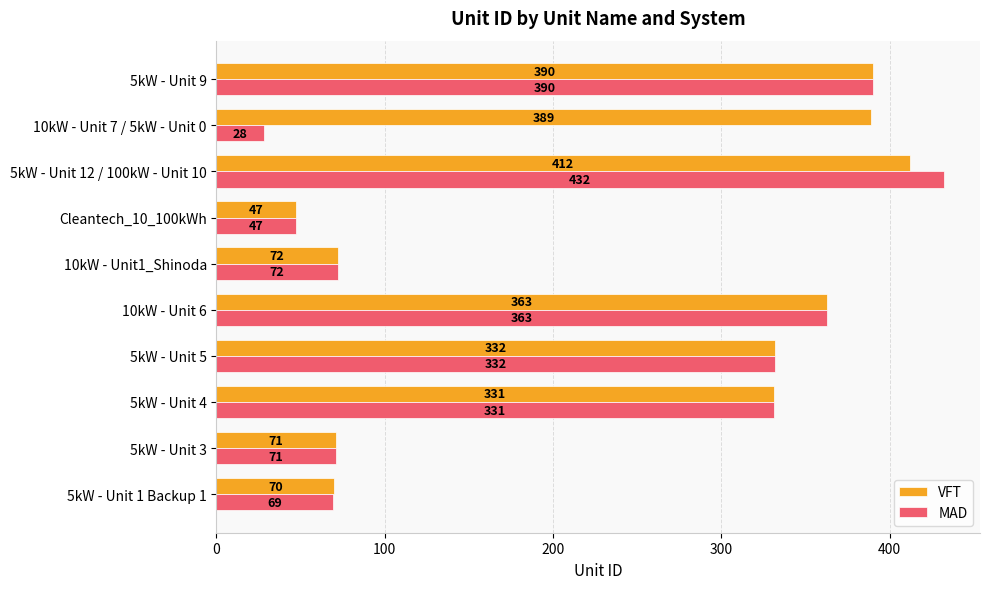

True or false: VFT has a value of 121 at 5kW - Unit 9.

False